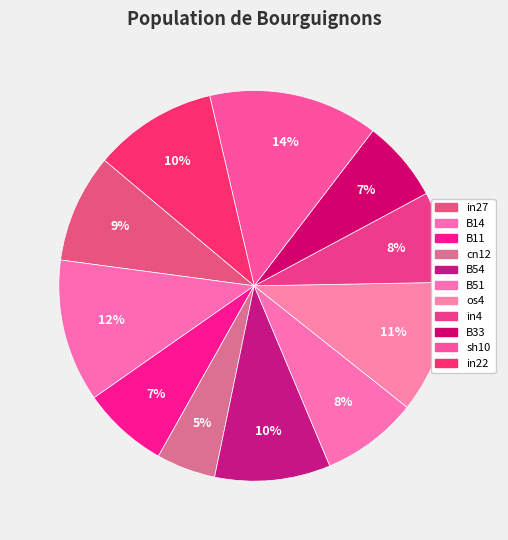

How many slices are in this pie chart?

11